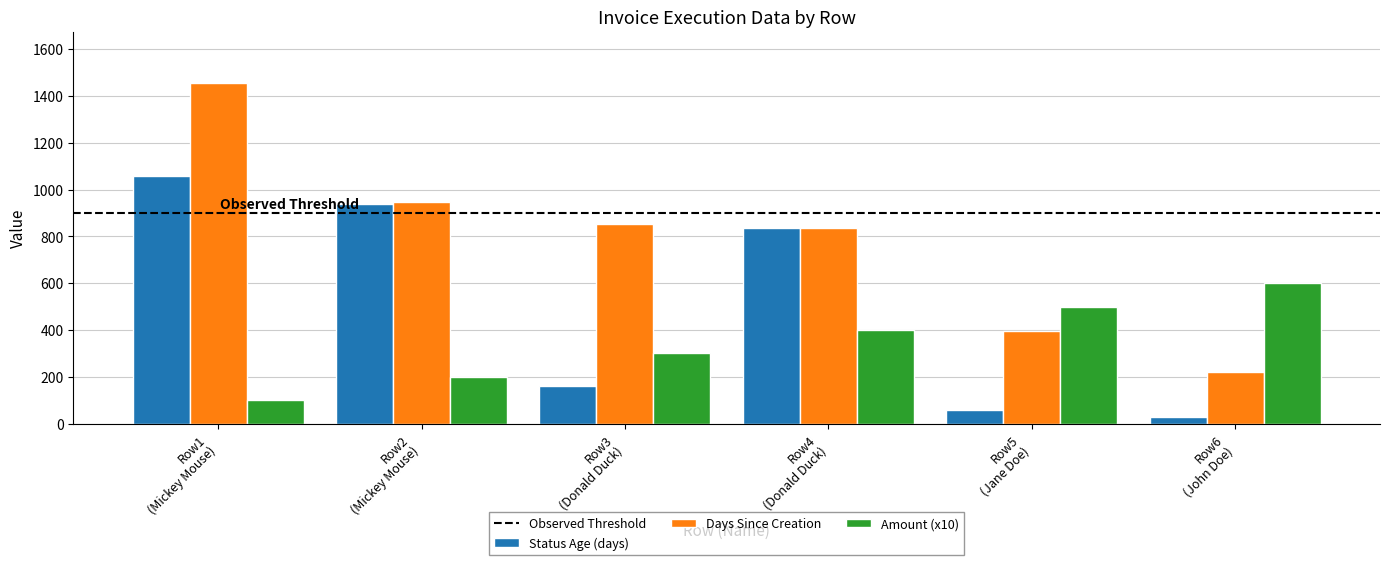

Which series has the widest spread of values?

Days Since Creation